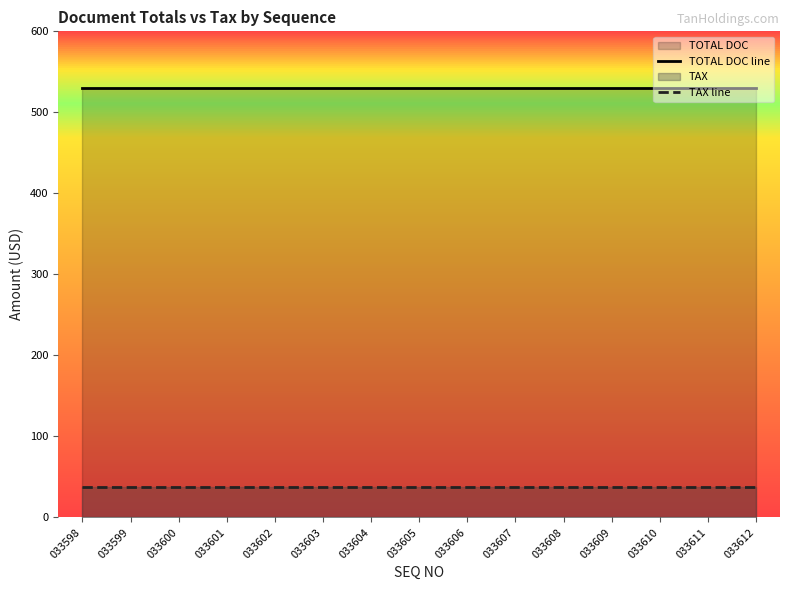

List the series in order of their peak value, lowest first.

TAX line, TOTAL DOC line